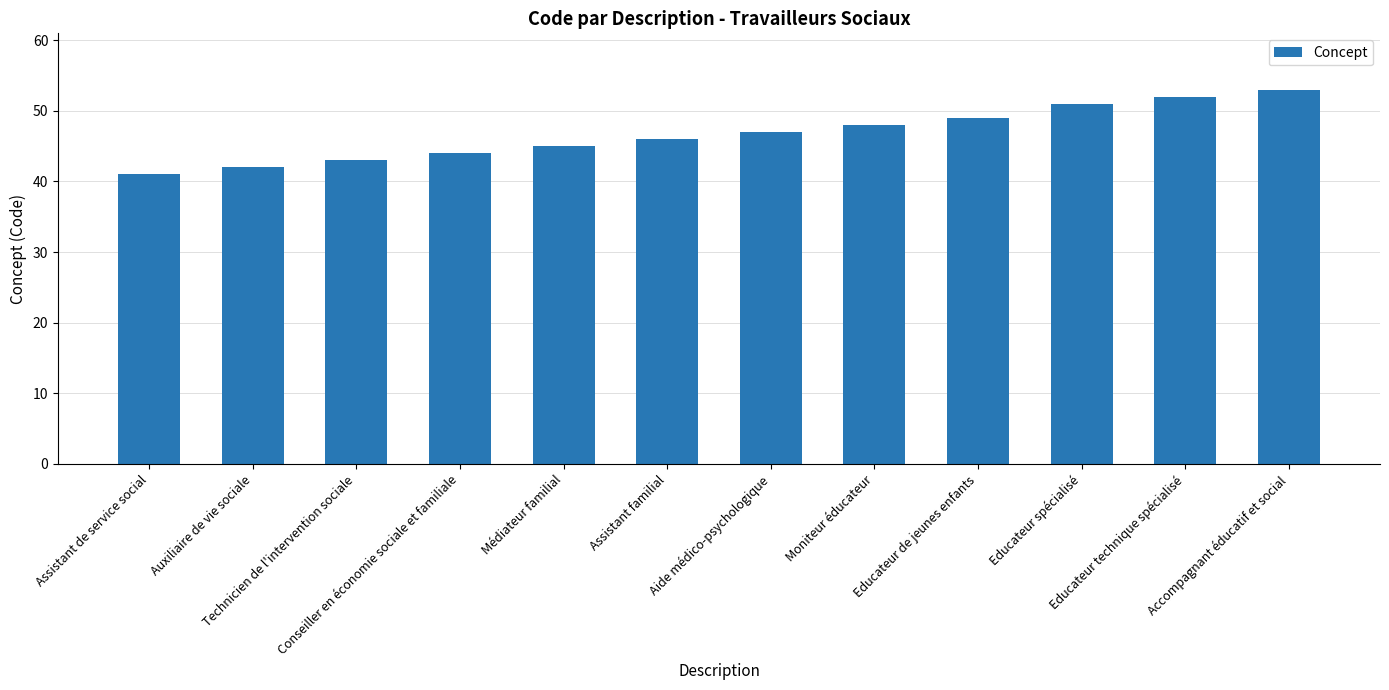

What is the difference between the values at Assistant de service social and Assistant familial?

5